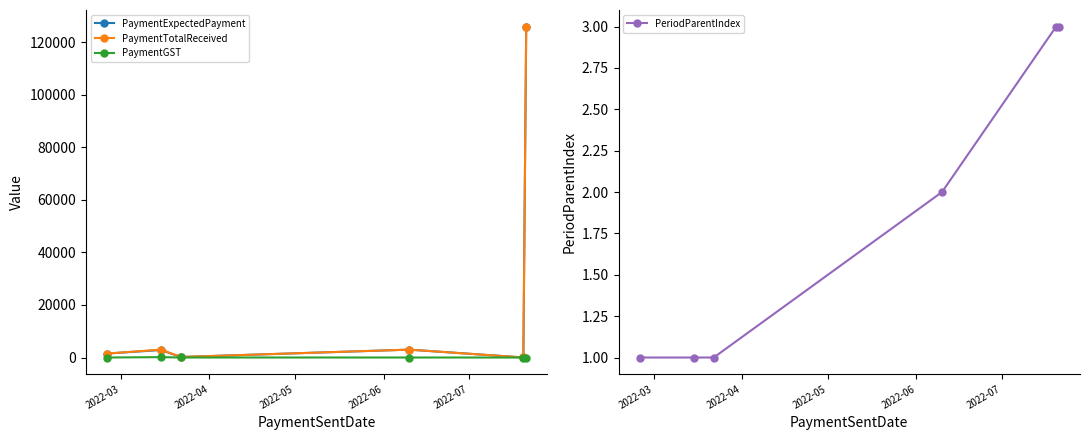

Does the chart have visible grid lines?

No